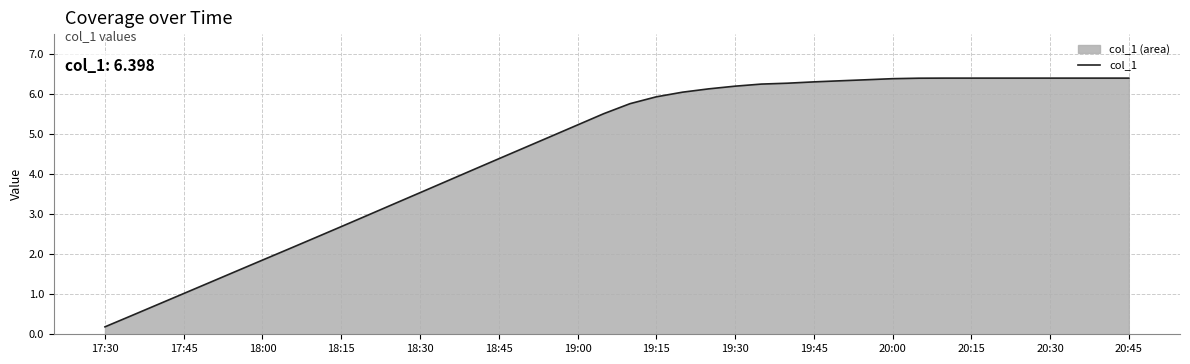

Between 20:30 and 18:15, which is larger?

20:30